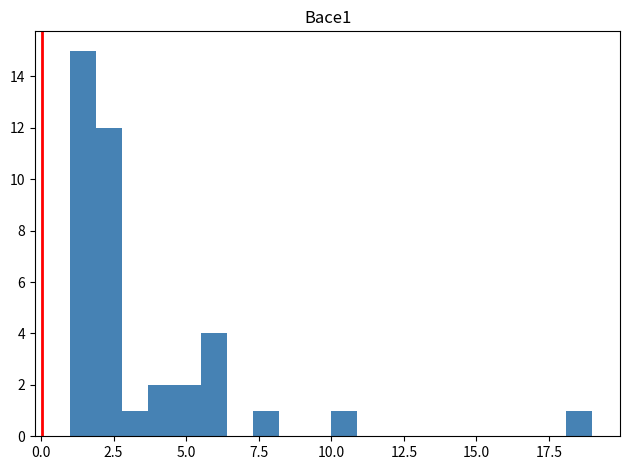

Around what value on the x-axis is the tallest bar? Give the approximate position of its centre, as read against the axis.

1.5